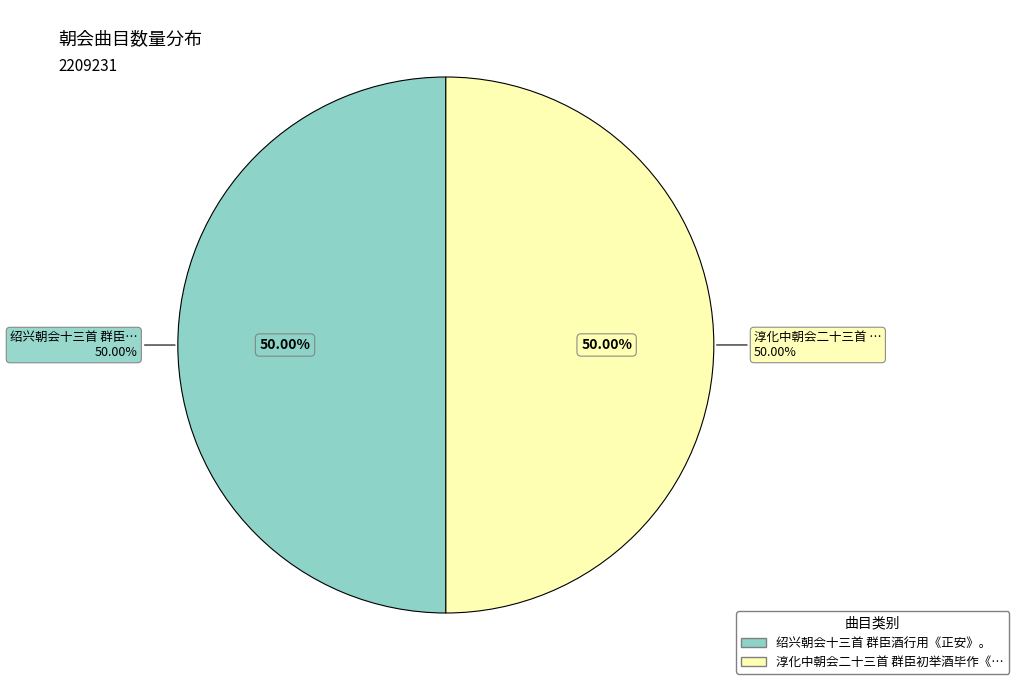

Which slice represents more than half of the pie?

绍兴朝会十三首 群臣酒行用《正安》。